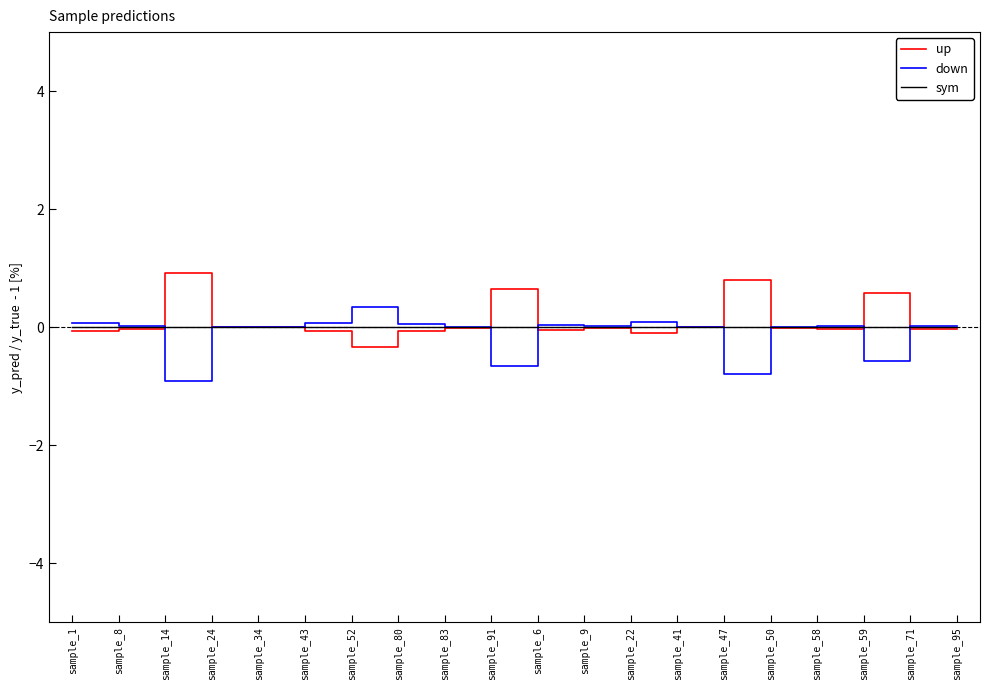

What is the difference between the second highest and second lowest values in the up series?

0.9